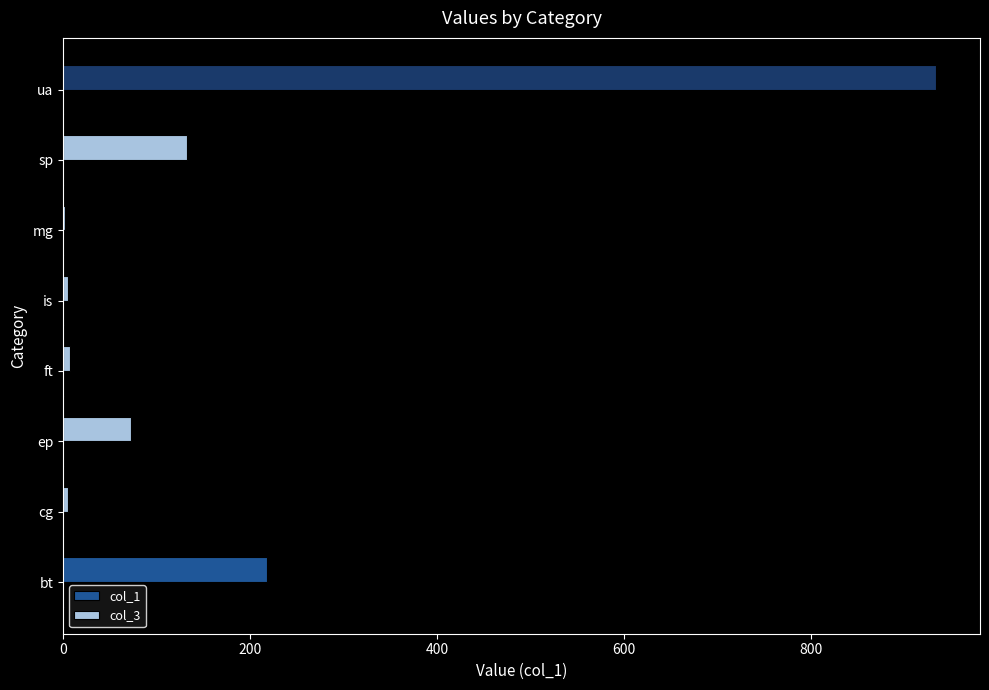

How many data points does each series have?

8